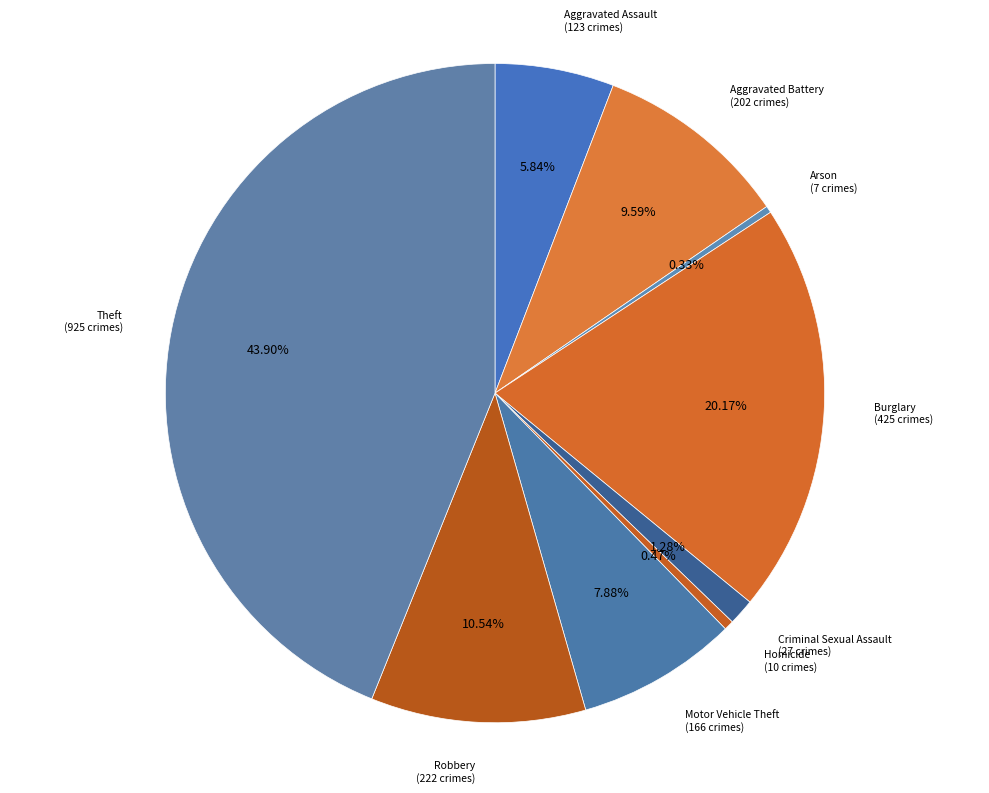

Count the number of slices in the pie.

9